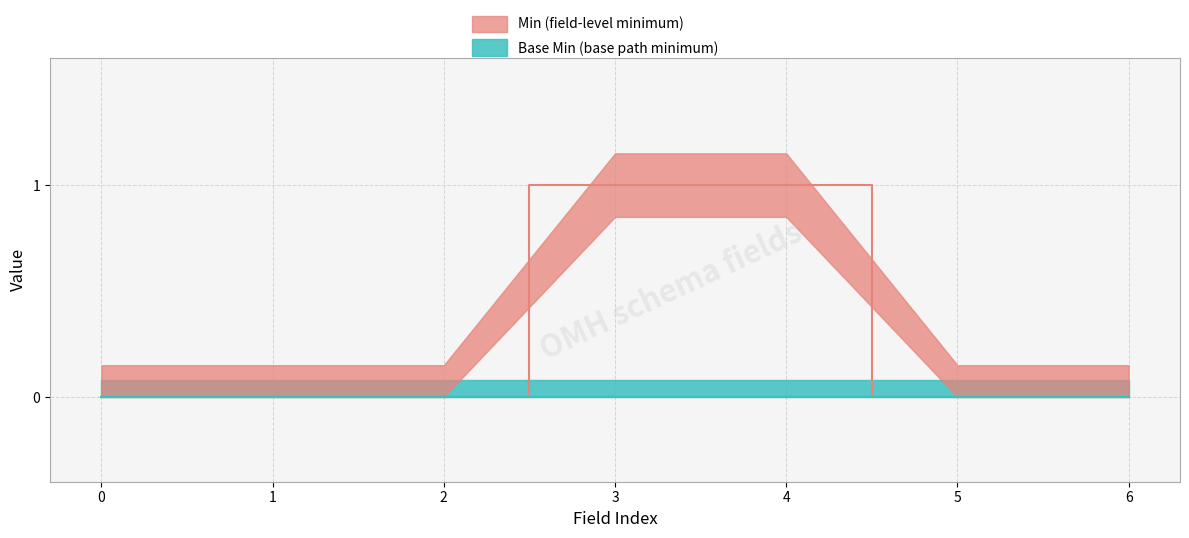

True or false: Min and Base Min intersect in this chart.

False